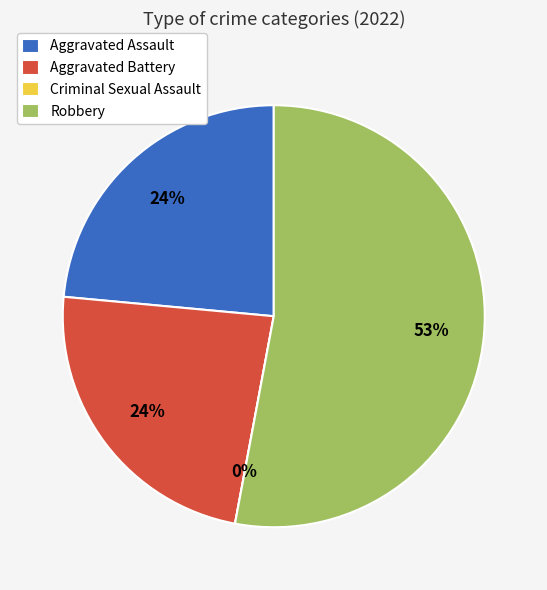

How much of the chart is everything except Criminal Sexual Assault?

100.0%